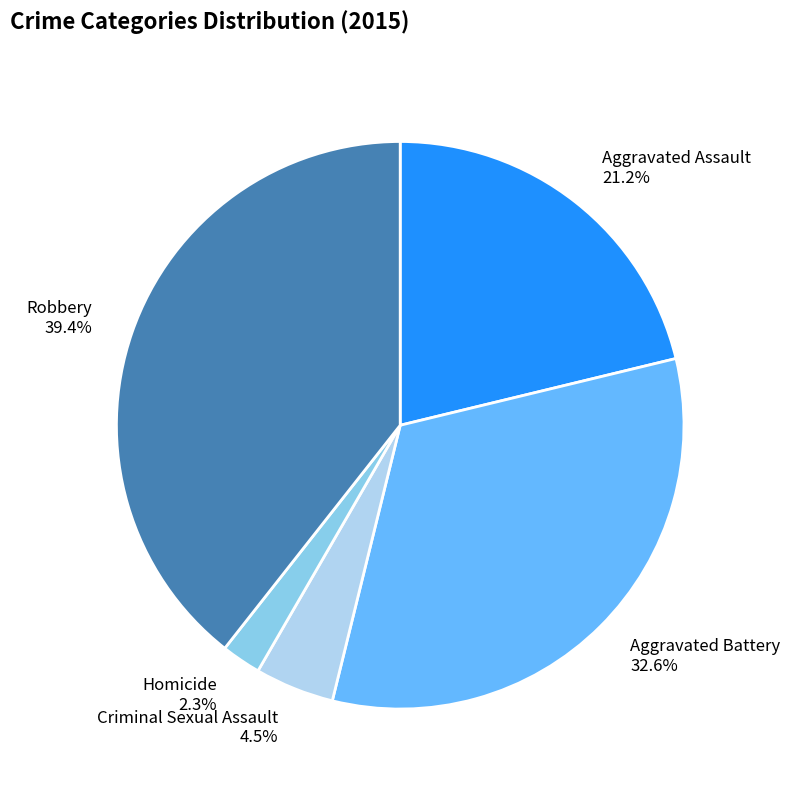

Which category has the biggest portion of the pie?

Robbery